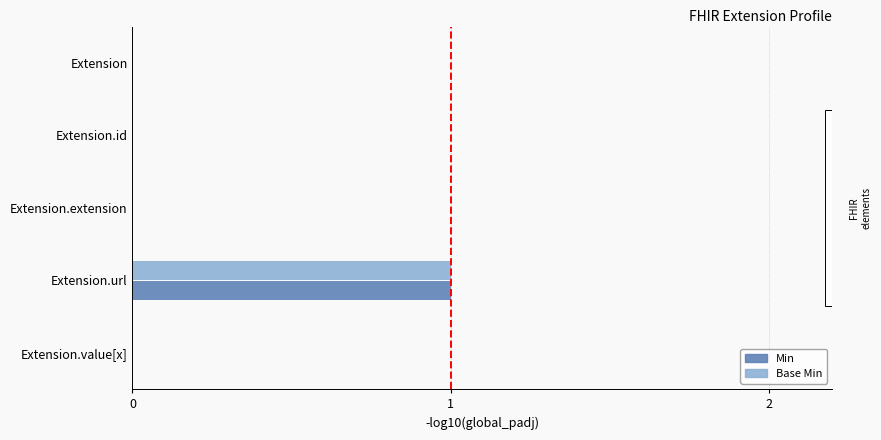

Count the number of data series in this chart.

2